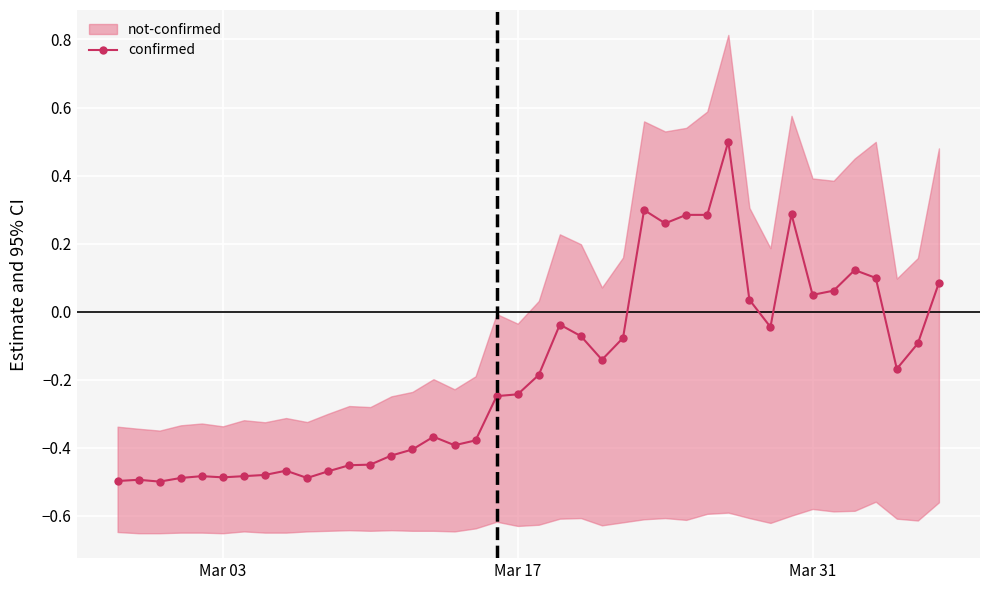

How many data points are above 0?

12